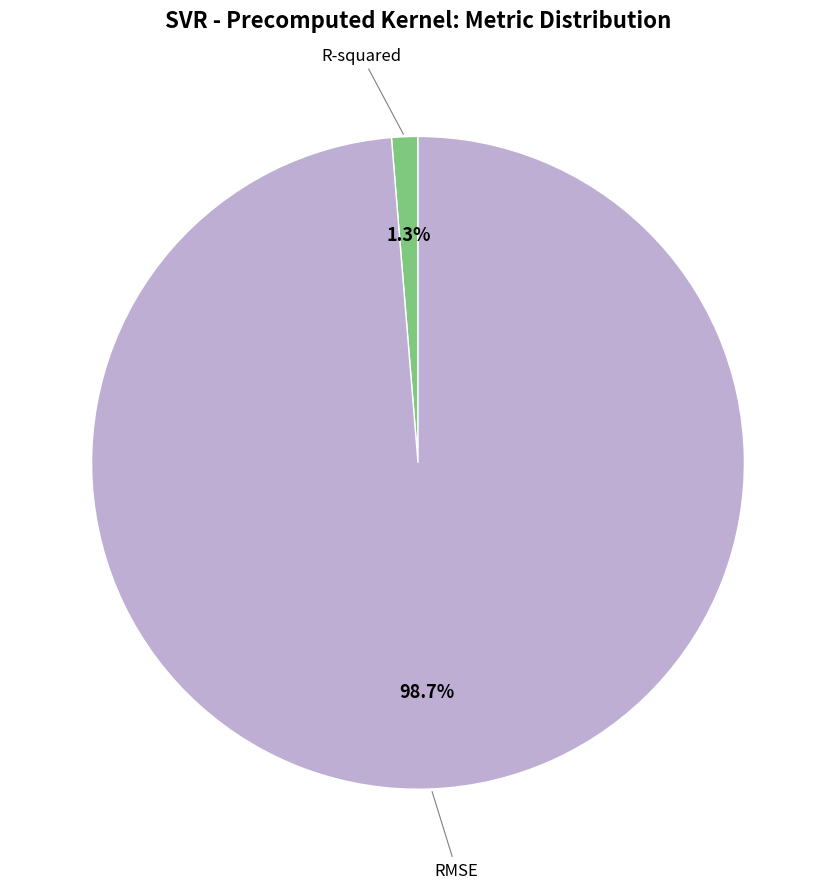

Is there any slice that represents more than half of the pie?

Yes